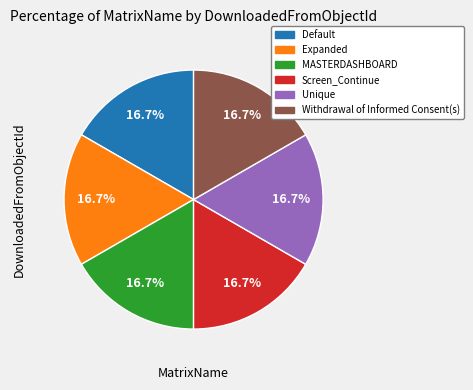

Count the number of slices in the pie.

6